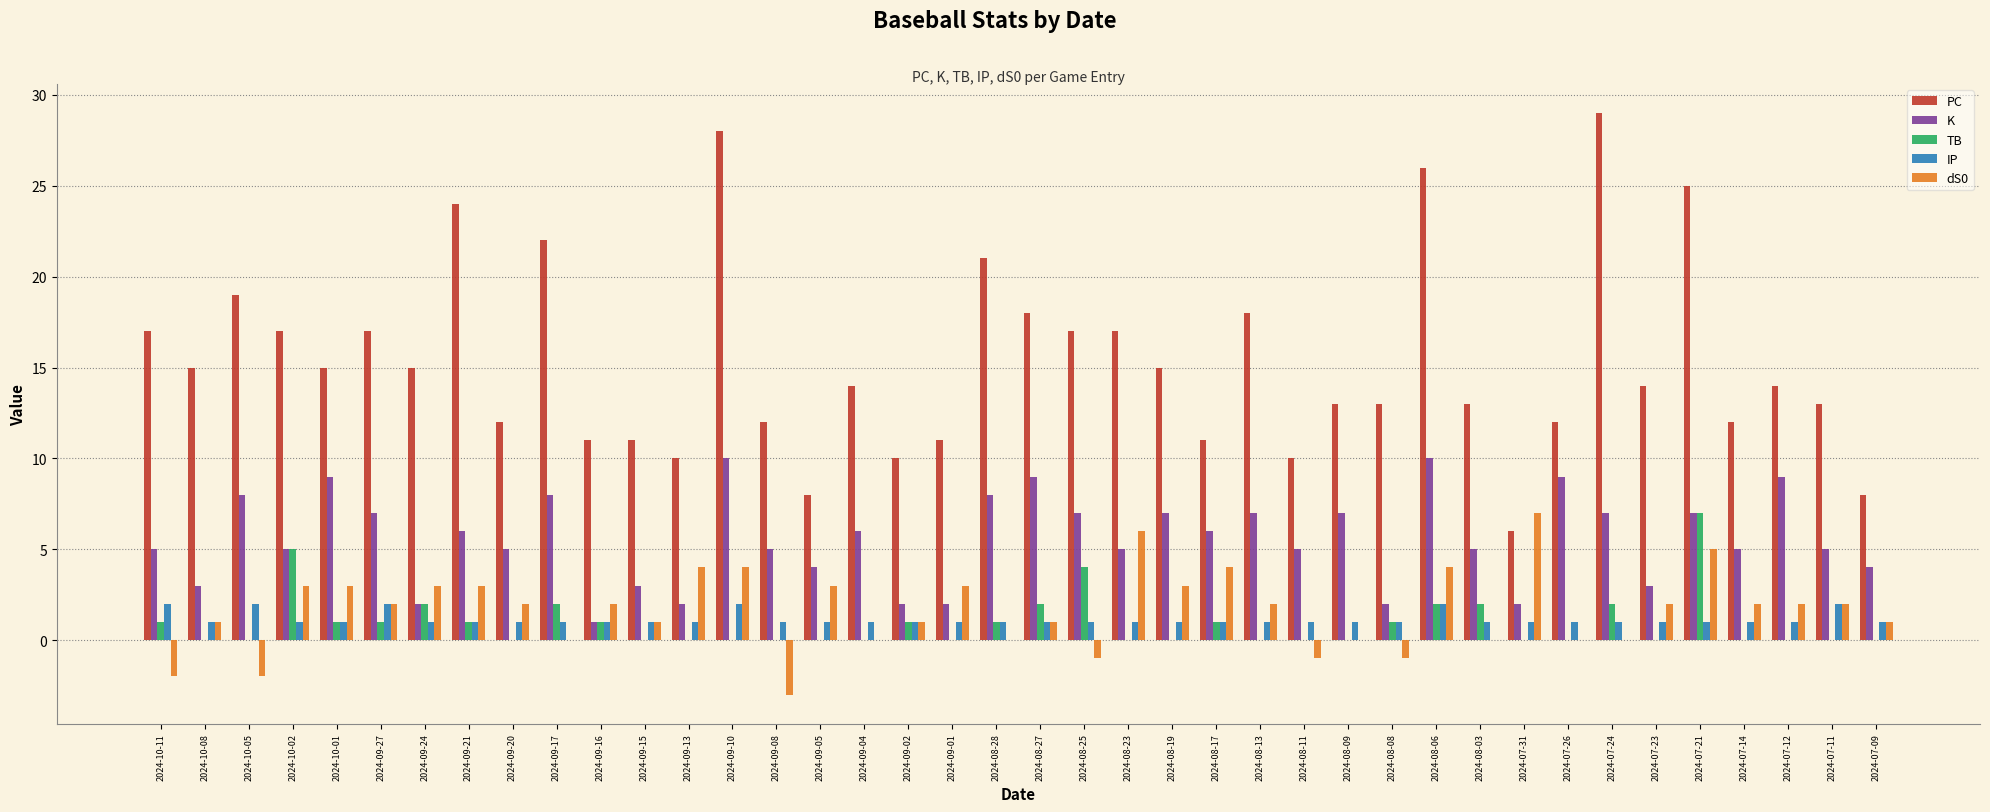

Count the dS0 values in the range 0 to 3.

27